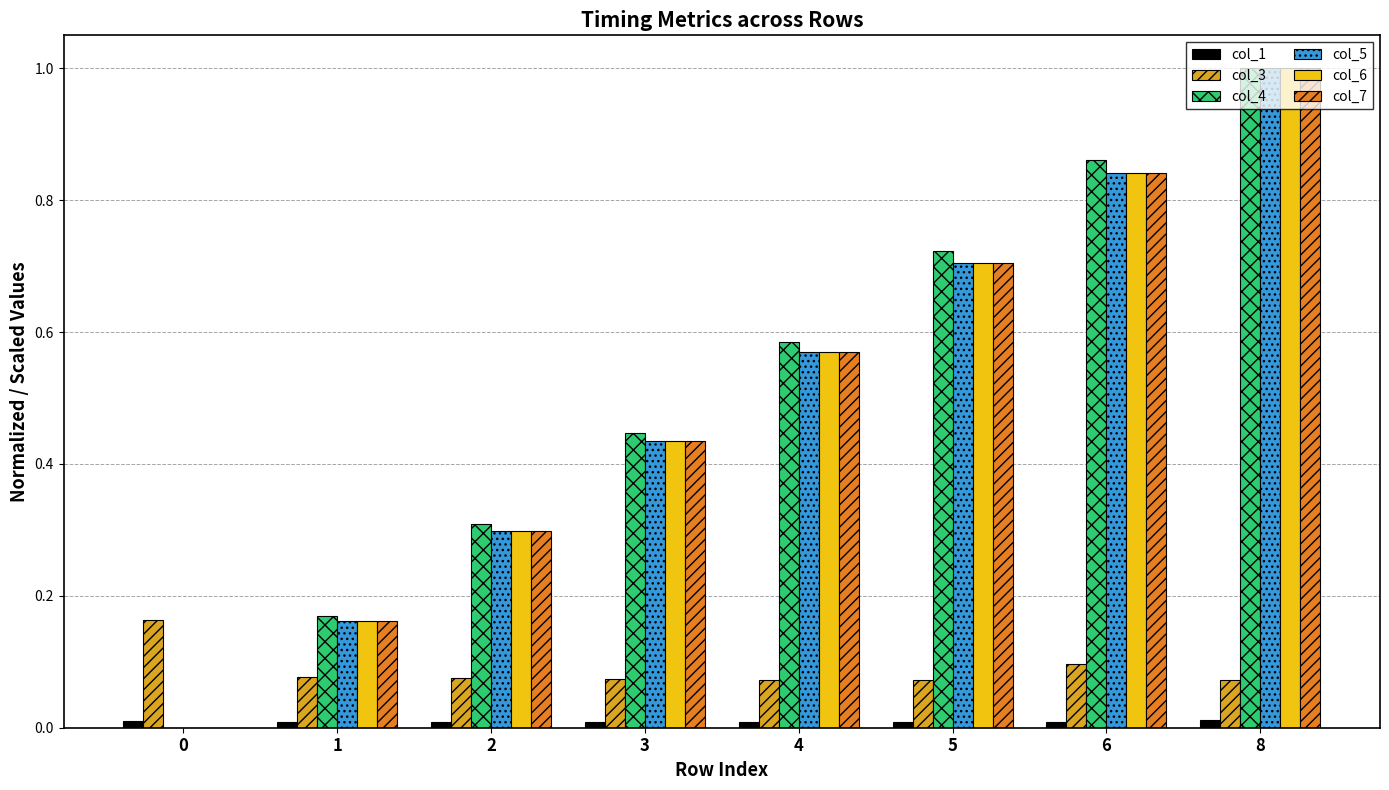

How many groups of bars are there?

8